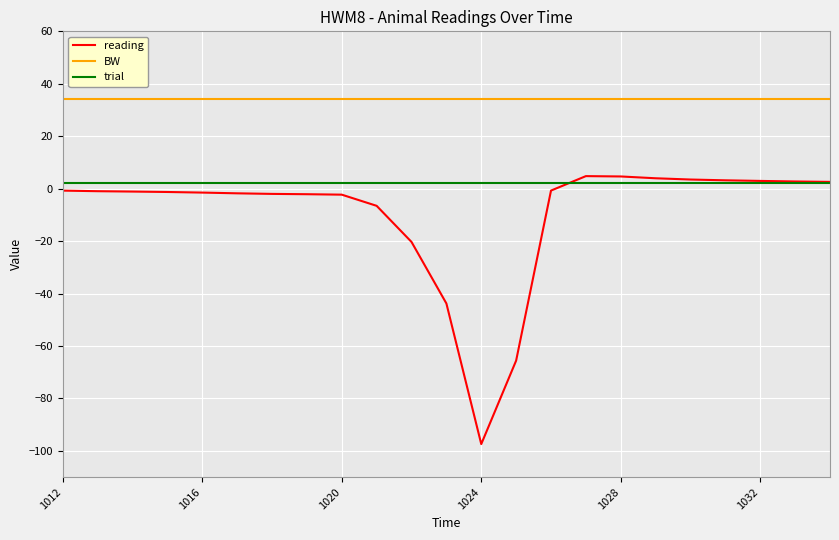

Which series has the widest spread of values?

reading